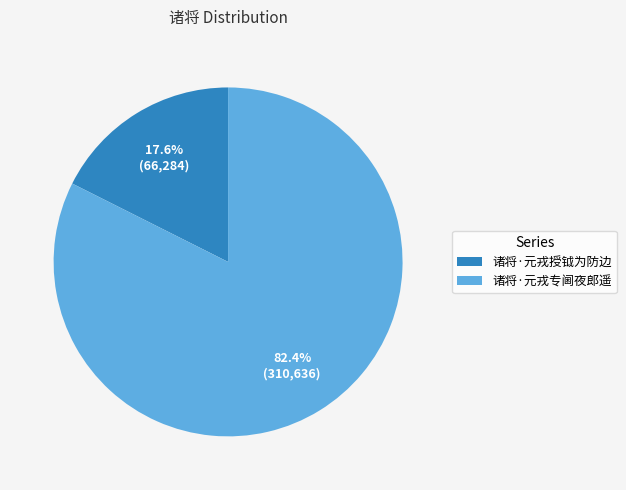

What is the ratio of the value at 诸将·元戎授钺为防边 to the value at 诸将·元戎专阃夜郎遥?

0.2